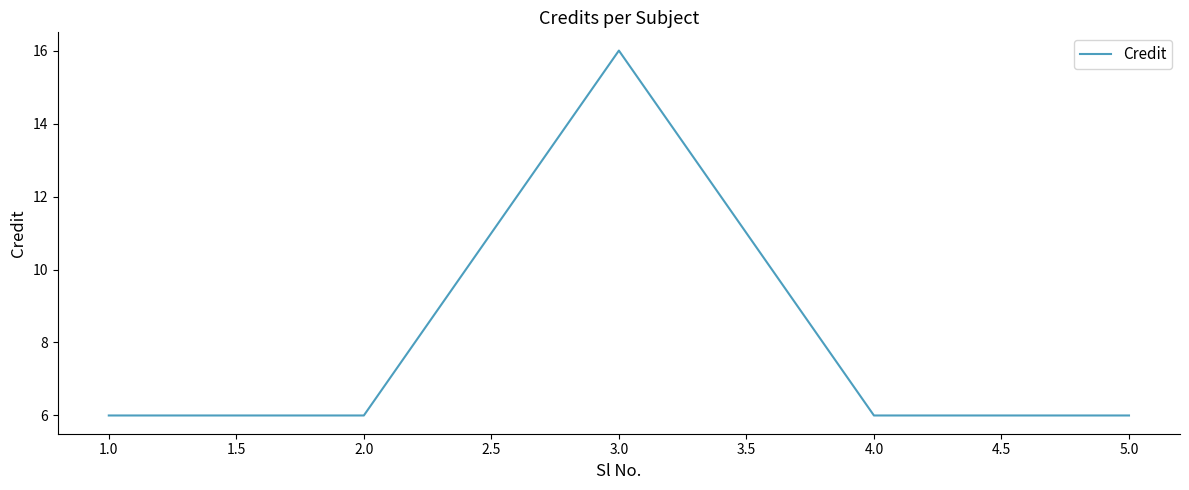

Reading left to right, transcribe all the data shown in this chart.

6	6	16	6	6